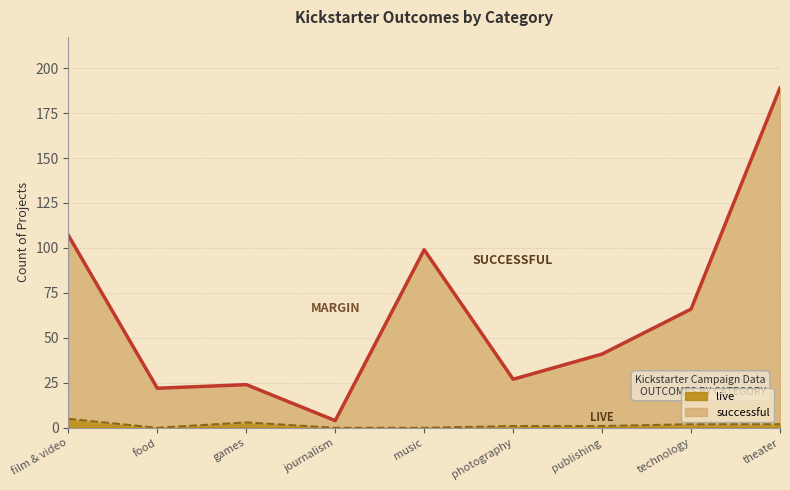

Reading right to left, list all the values displayed in this chart.

successful: 189	66	41	27	99	4	24	22	107
live: 2	2	1	1	0	0	3	0	5